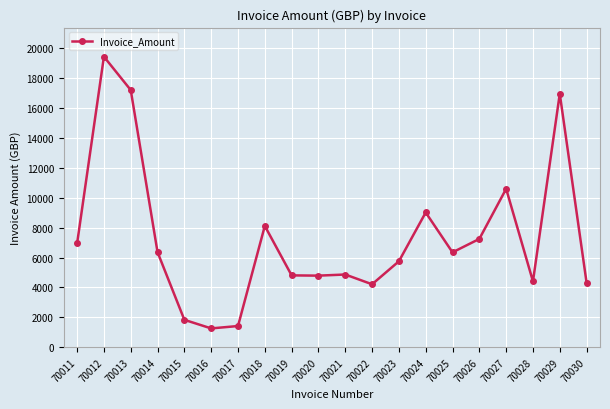

Where is the first local maximum?

70012